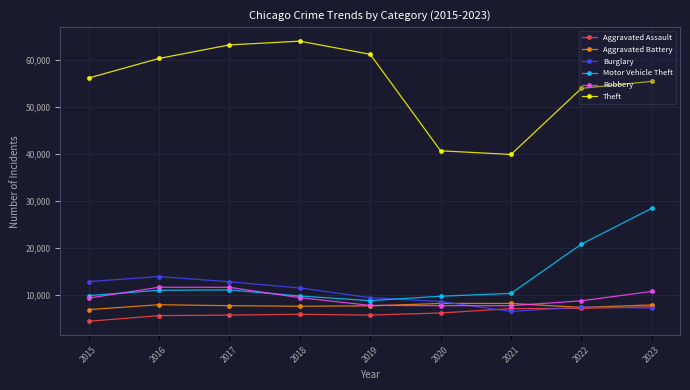

What is the smallest value displayed?

4386